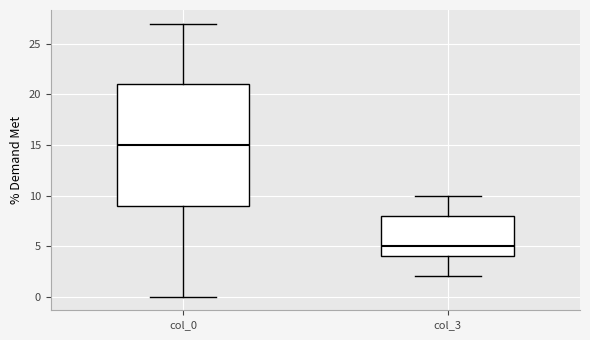

Reading left to right, transcribe this box plot: for each box, give where its median line is, the range the box spans, and where its two whiskers end, as read against the y-axis. The values are not printed on the chart, so give them approximately, as read against the axis.

col_0: median 15, box 9 to 21, whiskers 0 to 27
col_3: median 5, box 4 to 8, whiskers 2 to 10